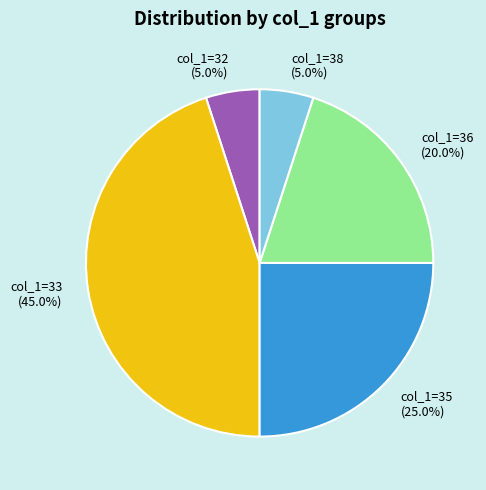

Is col_1=36 the majority of the pie?

No